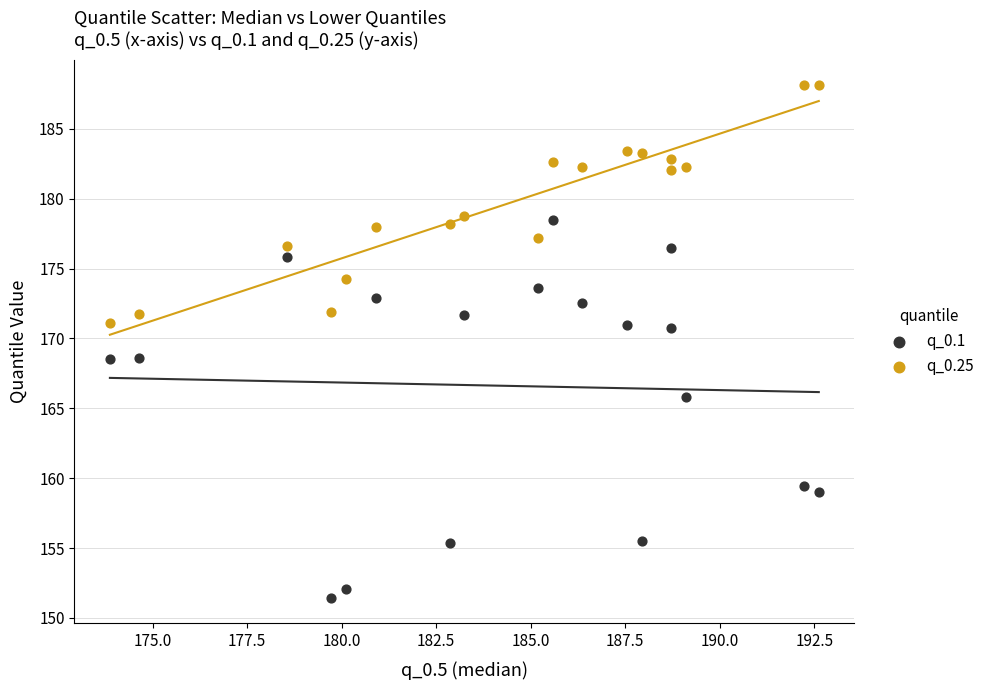

Which series reaches the maximum Y coordinate?

q_0.25